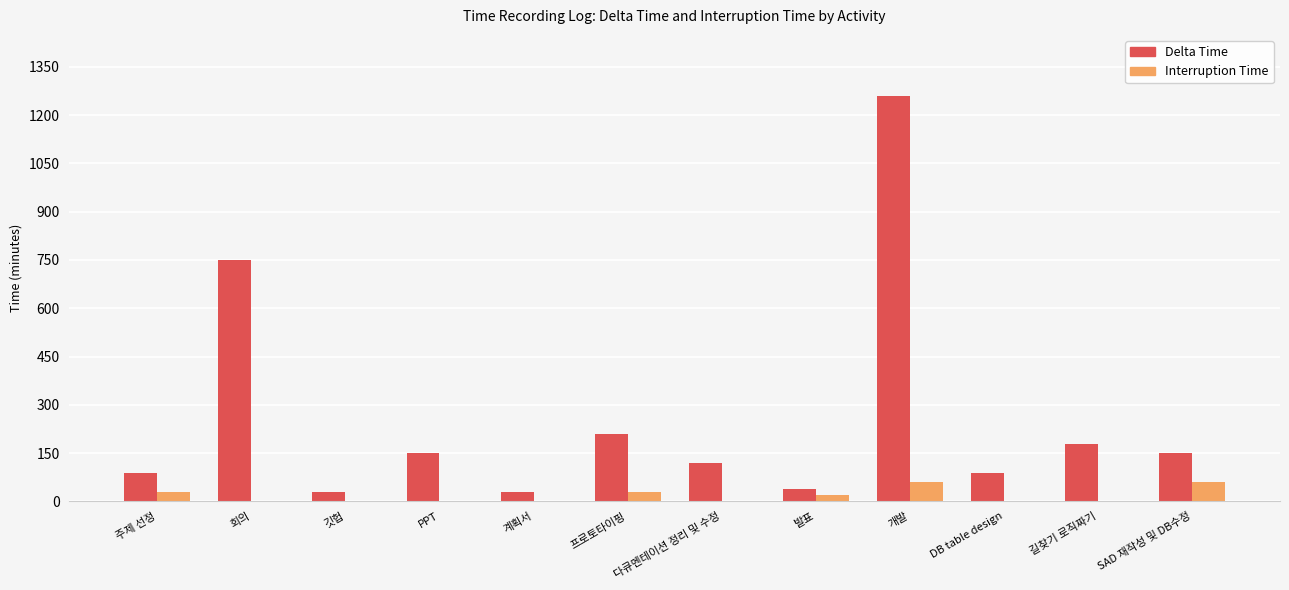

How many groups of bars are there?

12